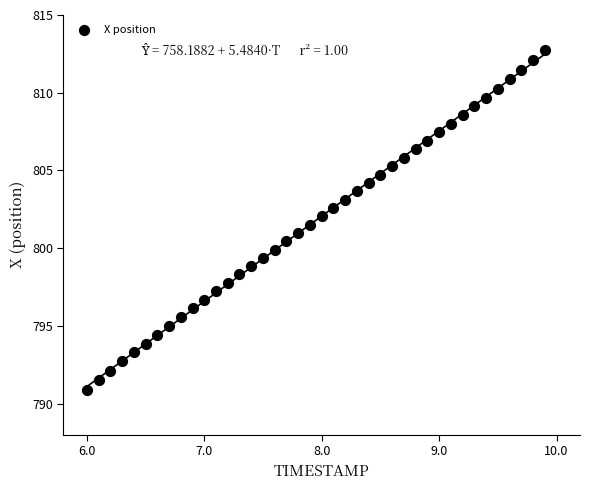

What is the range of X values (max minus min)?

3.9